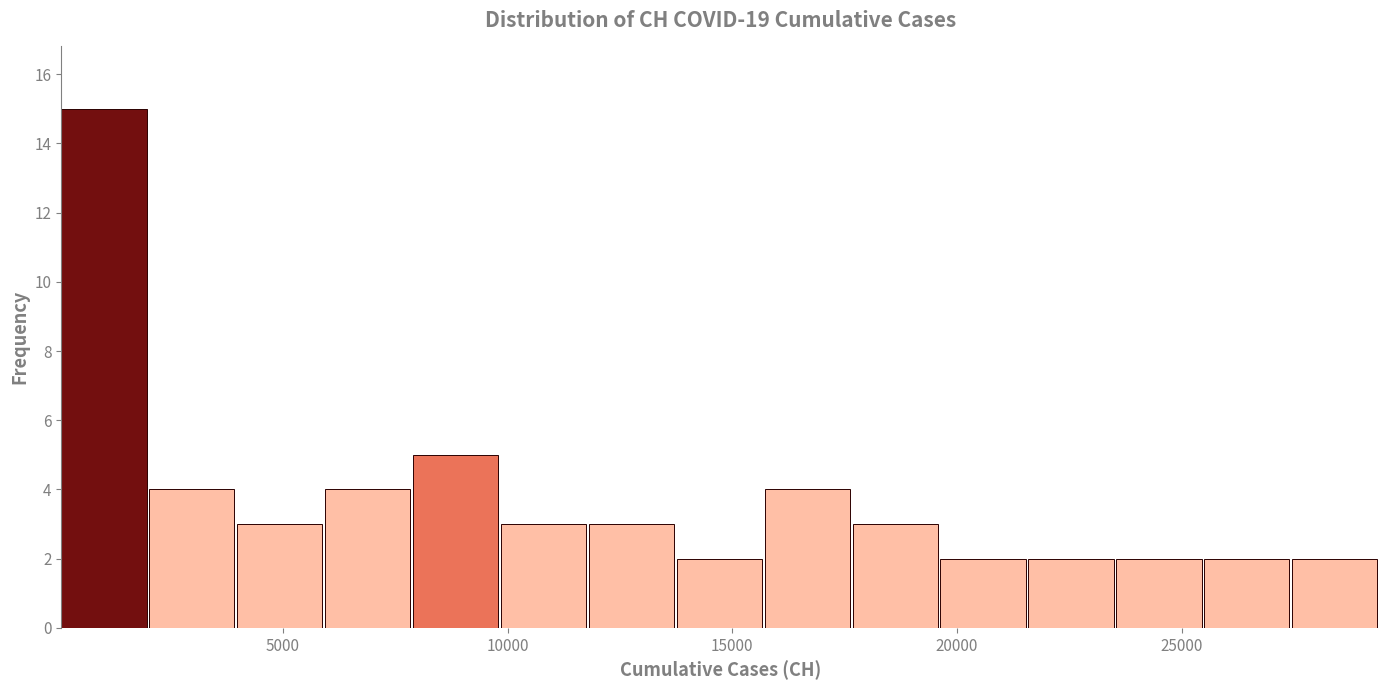

Around what value on the x-axis is the tallest bar? Give the approximate position of its centre, as read against the axis.

1000